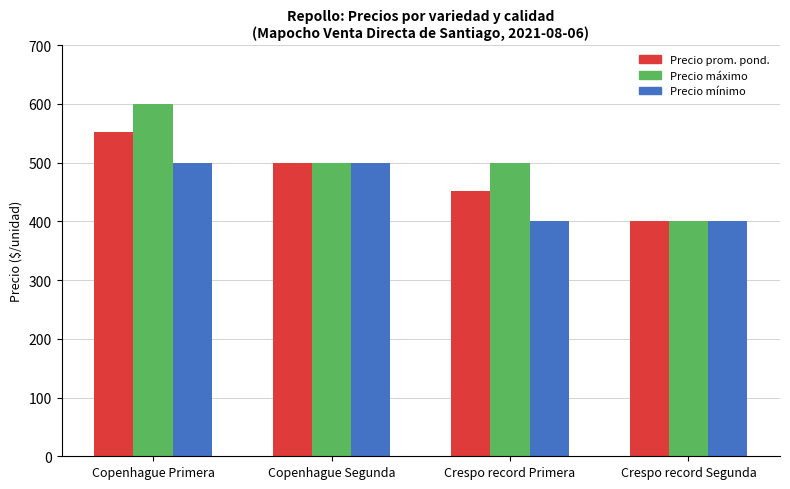

Are the bars horizontal?

No